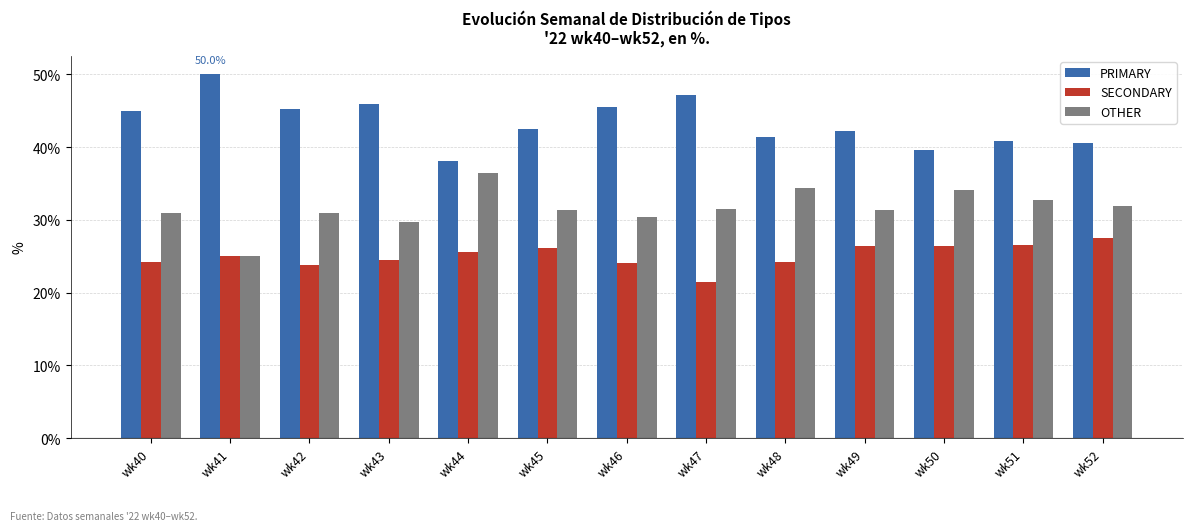

Rank the series at wk48 from lowest to highest value.

SECONDARY, OTHER, PRIMARY